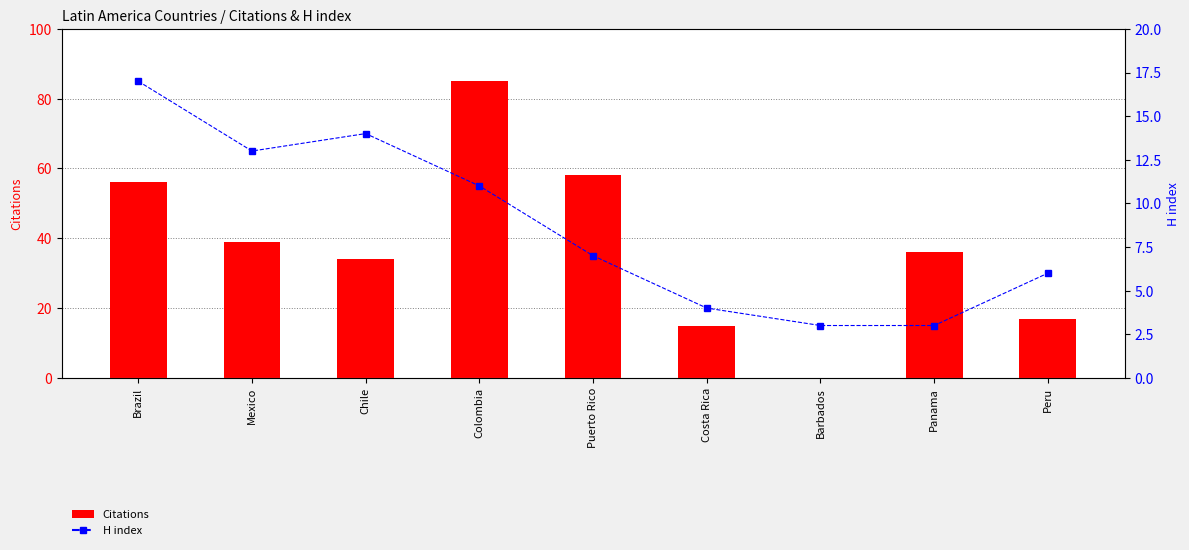

Reading left to right, what are all the values shown in this chart?

Citations: Brazil=56	Mexico=39	Chile=34	Colombia=85	Puerto Rico=58	Costa Rica=15	Barbados=0	Panama=36	Peru=17
H index: Brazil=17	Mexico=13	Chile=14	Colombia=11	Puerto Rico=7	Costa Rica=4	Barbados=3	Panama=3	Peru=6